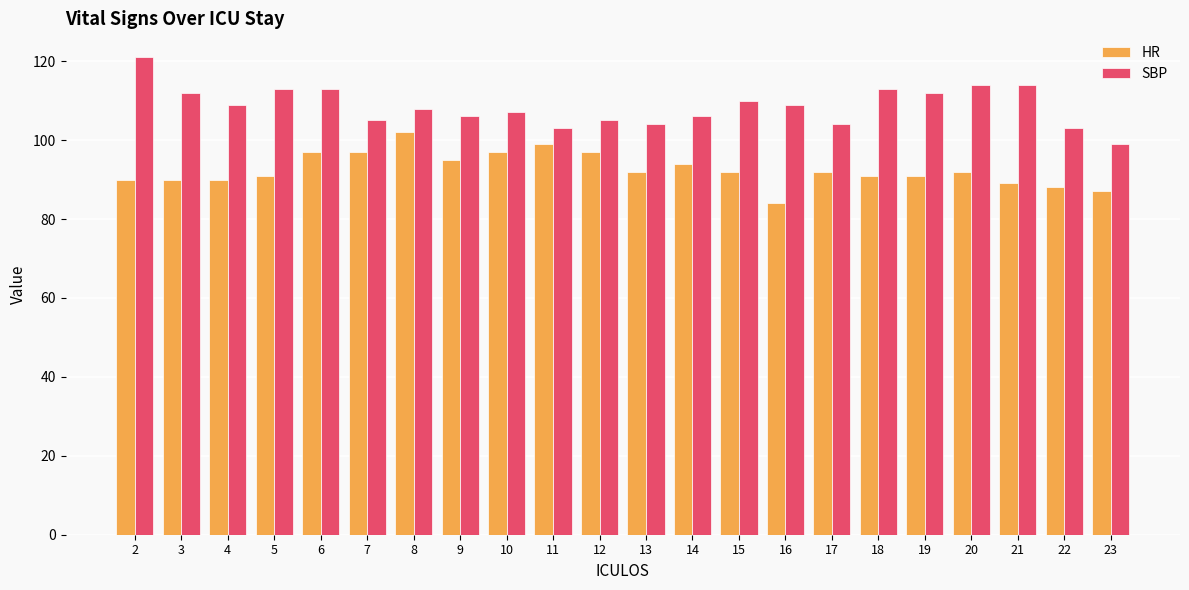

List the series in order of their peak value, highest first.

SBP, HR